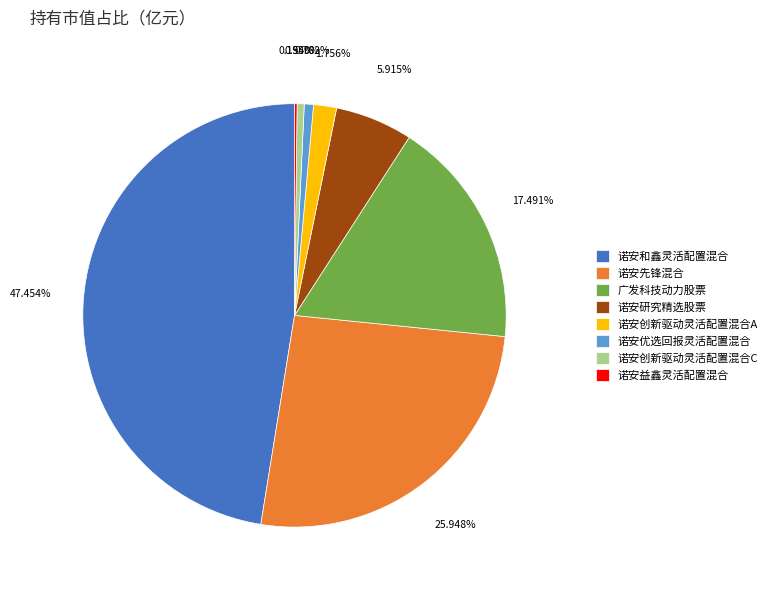

What percentage do 诺安先锋混合 and 诺安创新驱动灵活配置混合C together represent?

26.5%